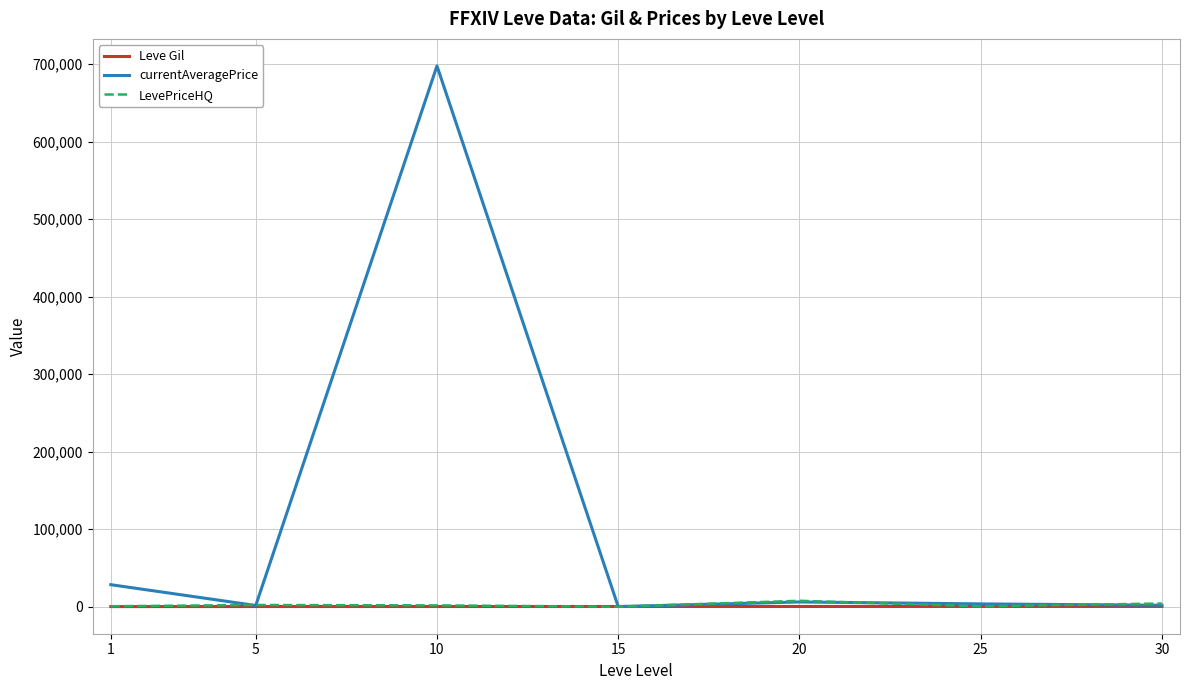

Which series has the widest spread of values?

currentAveragePrice